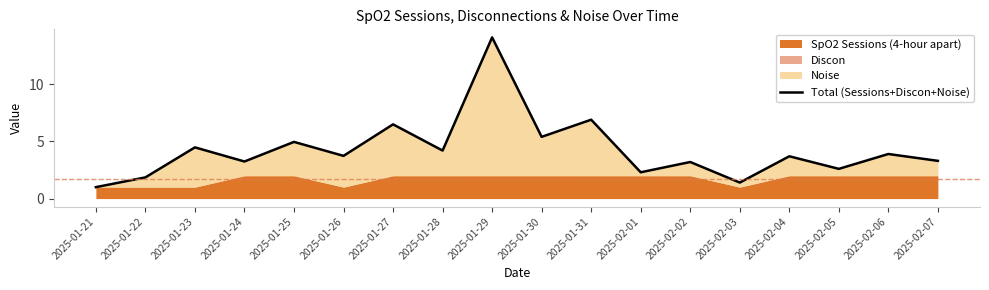

True or false: there are more than 2 points higher than both neighbors.

True